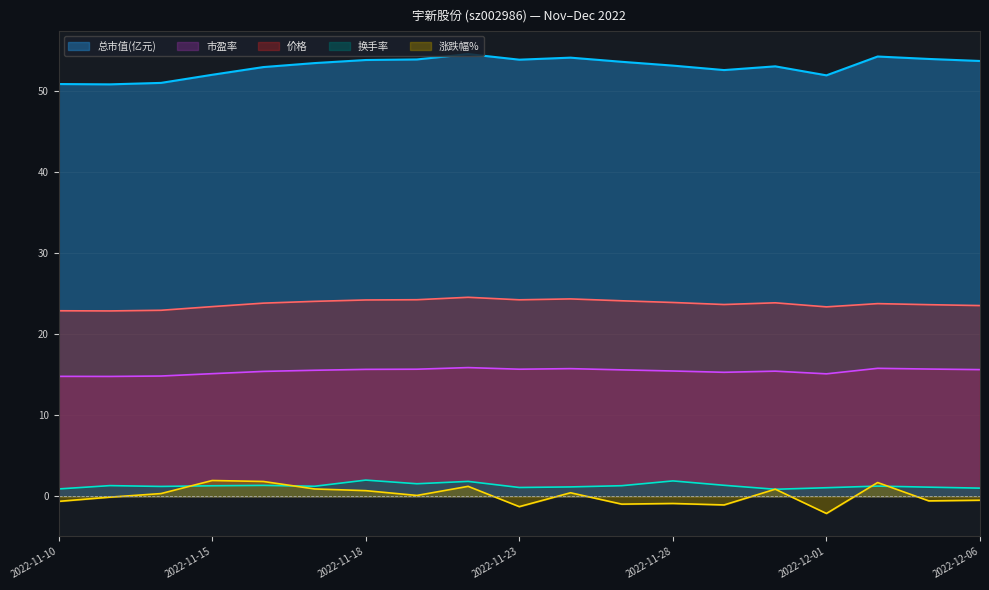

Rank the series by their maximum value, from highest to lowest.

总市值(亿元), 价格, 市盈率, 换手率, 涨跌幅%